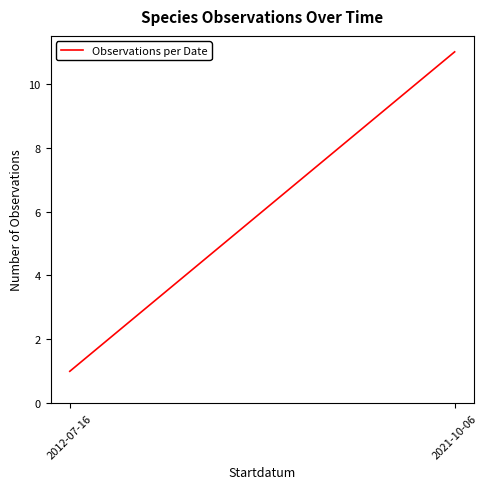

Which has a higher value, 2012-07-16 or 2021-10-06?

2021-10-06